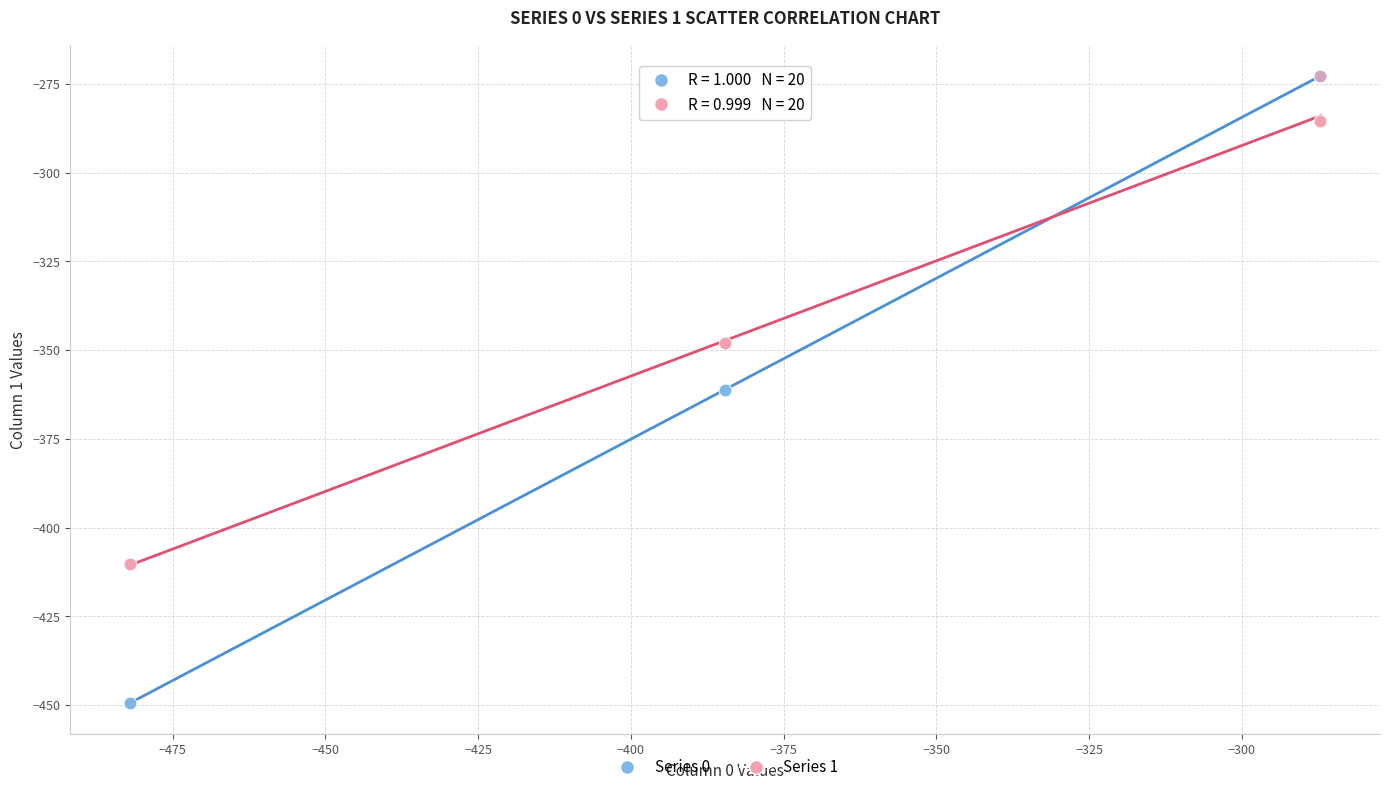

What are all the series names shown in the legend?

Series 0, Series 1